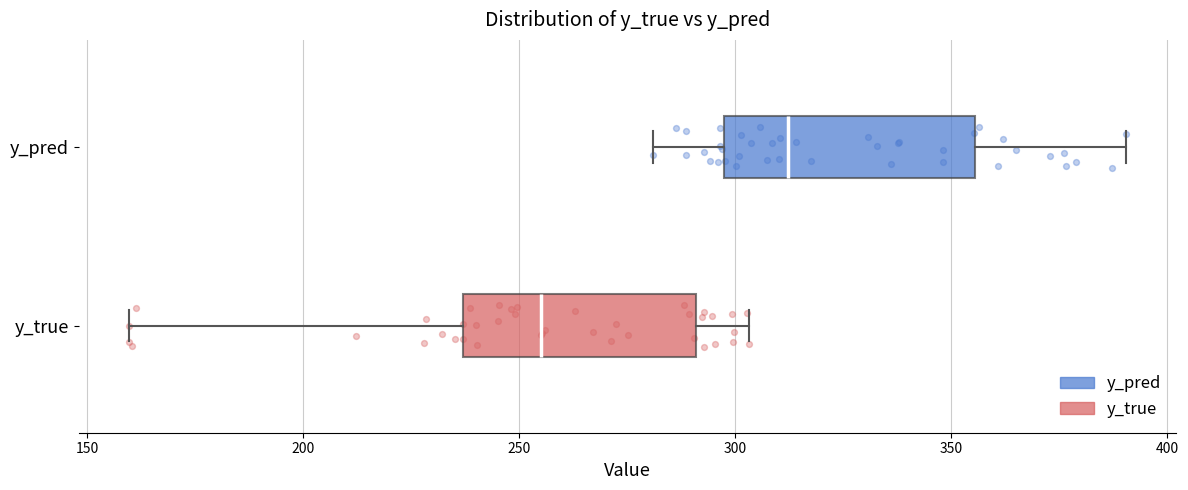

Where does the left whisker of the box for y_pred end on the x-axis? The values are not printed on the chart, so give them approximately, as read against the axis.

280